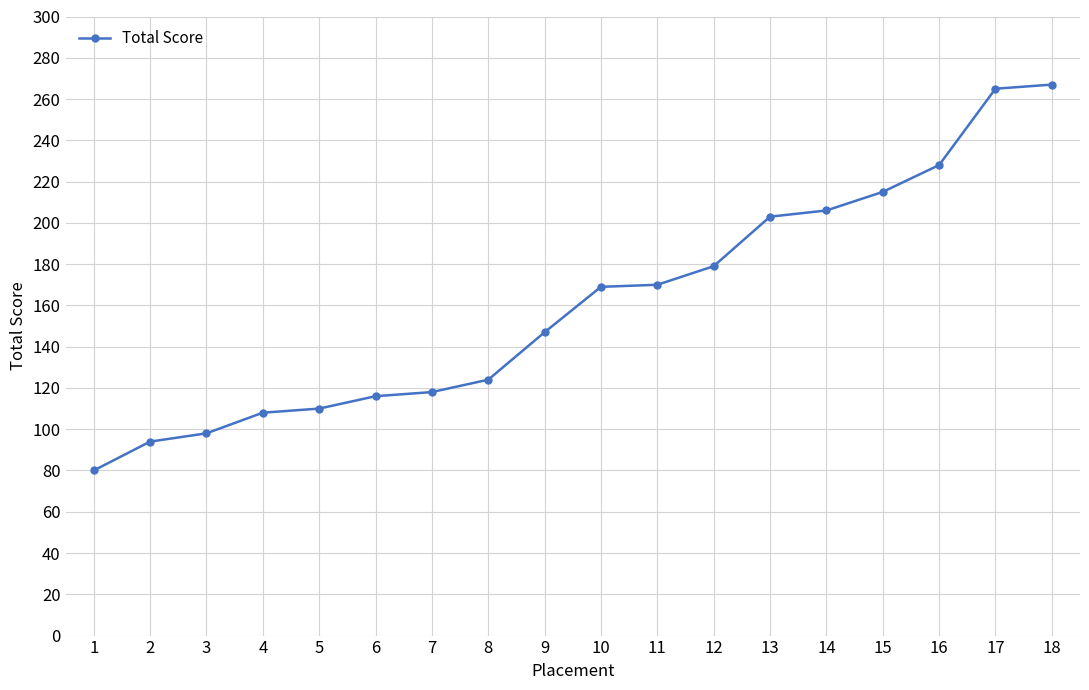

The chart shows a value of 61 at 9. True or false?

False